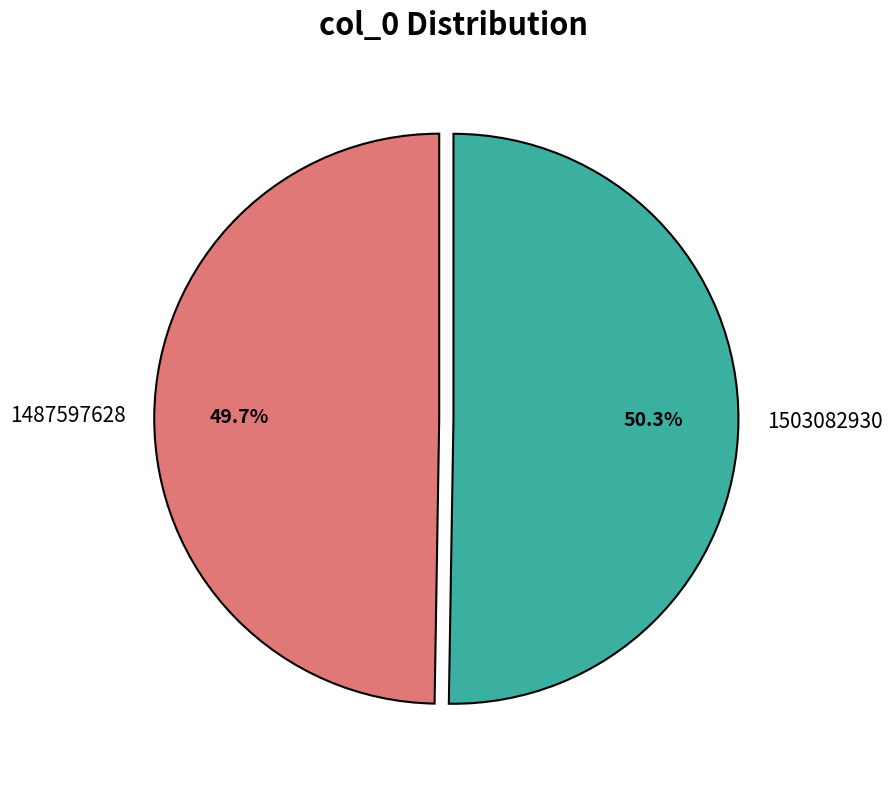

True or false: 1503082930 accounts for 99% of the total.

False